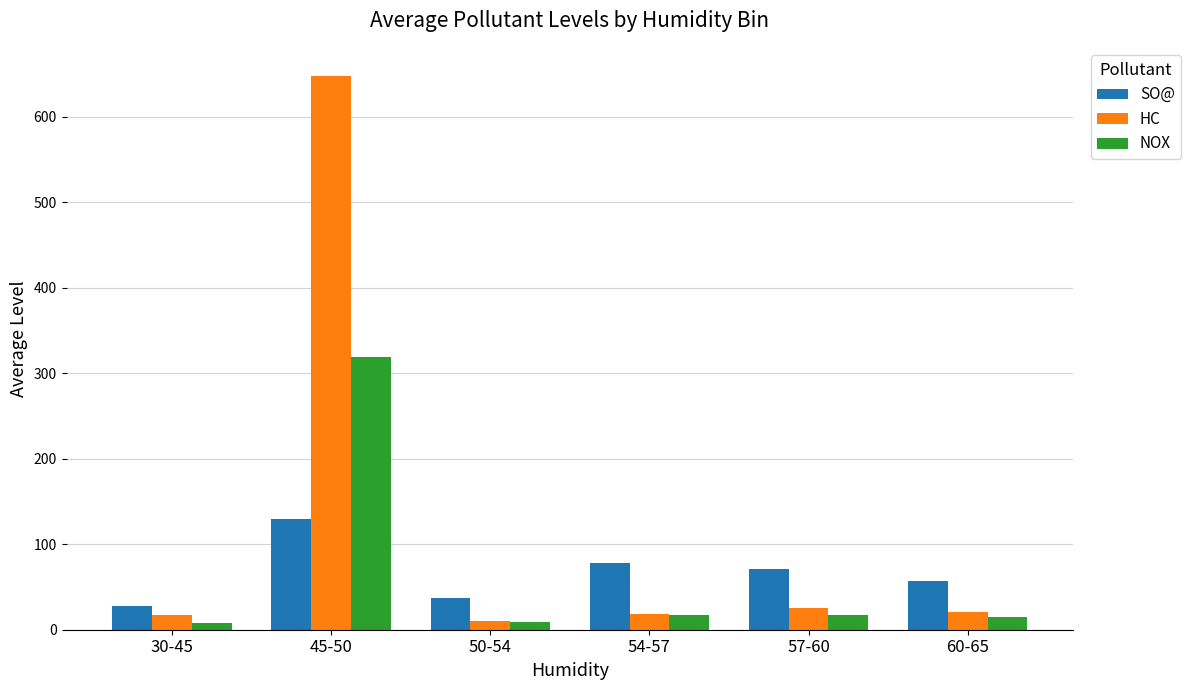

What is the average value of the SO@ series?

66.8